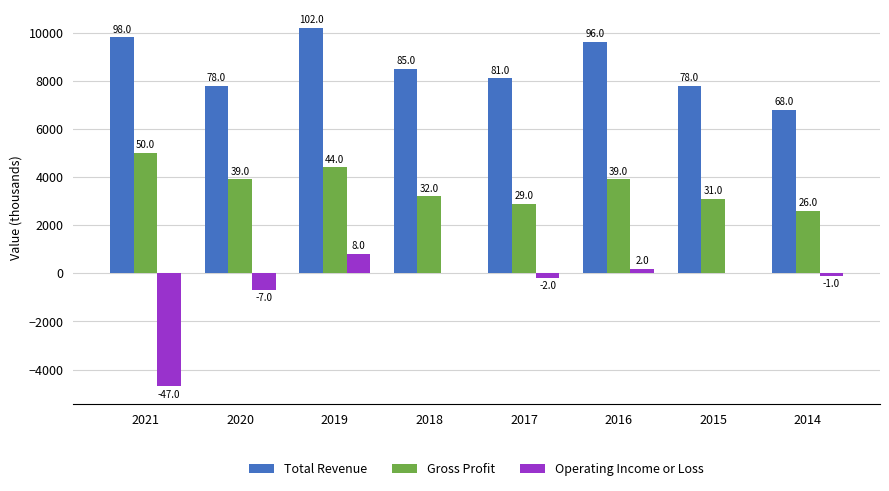

What are all the series names shown in the legend?

Total Revenue, Gross Profit, Operating Income or Loss